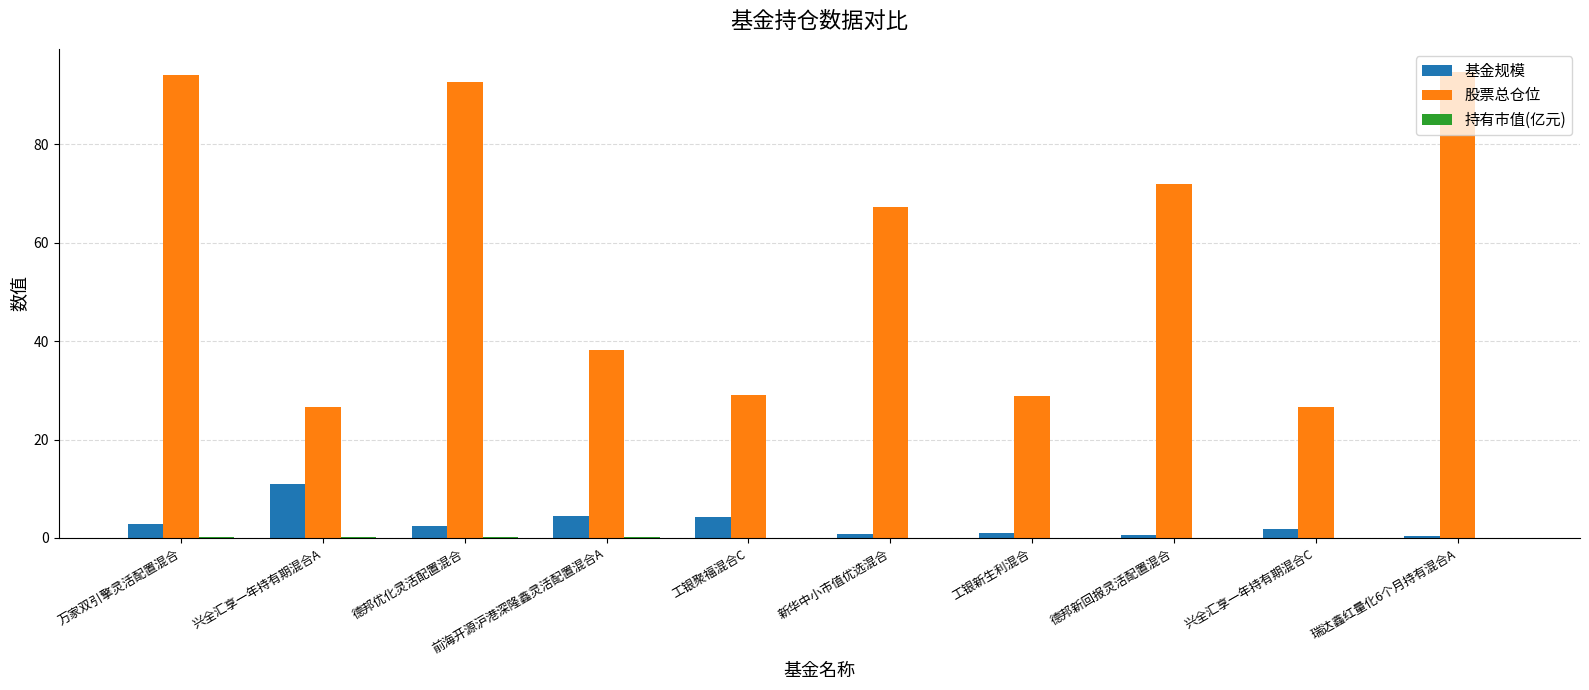

What is the sum of all 基金规模 values?

29.7